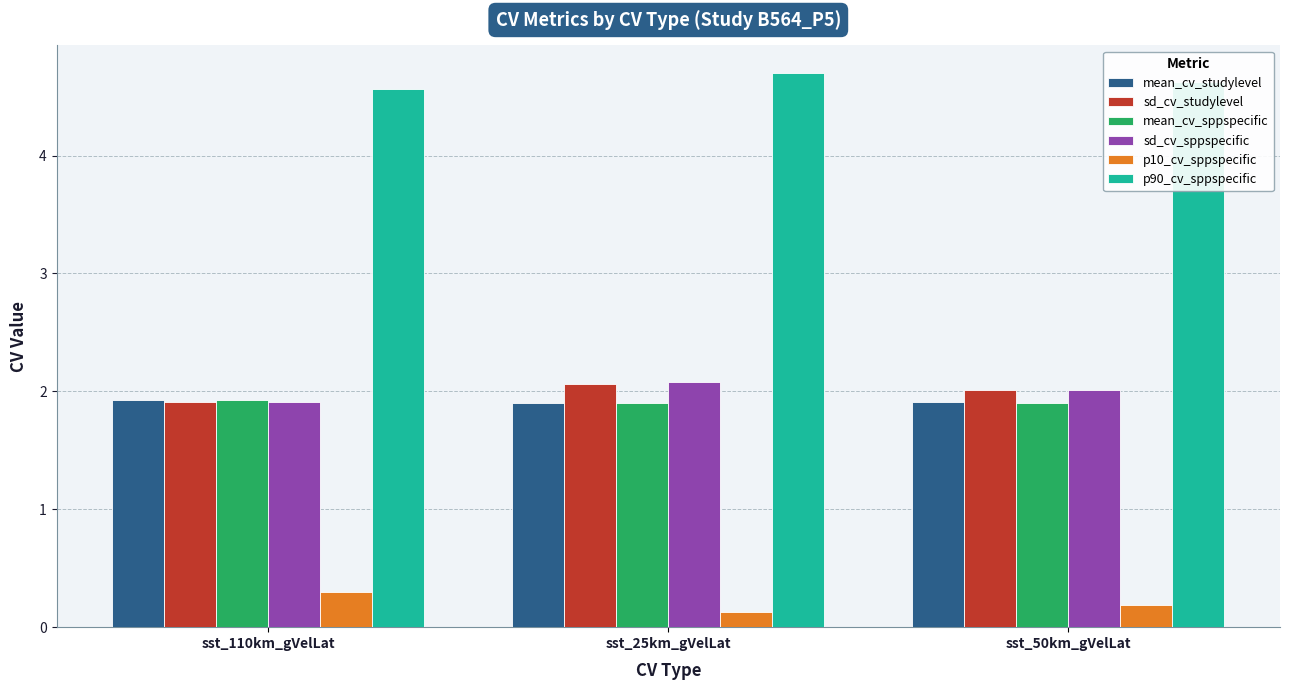

Reading left to right, transcribe all the data shown in this chart.

mean_cv_studylevel: 1.9	1.9	1.9
sd_cv_studylevel: 1.9	2.1	2.0
mean_cv_sppspecific: 1.9	1.9	1.9
sd_cv_sppspecific: 1.9	2.1	2.0
p10_cv_sppspecific: 0.3	0.1	0.2
p90_cv_sppspecific: 4.6	4.7	4.6